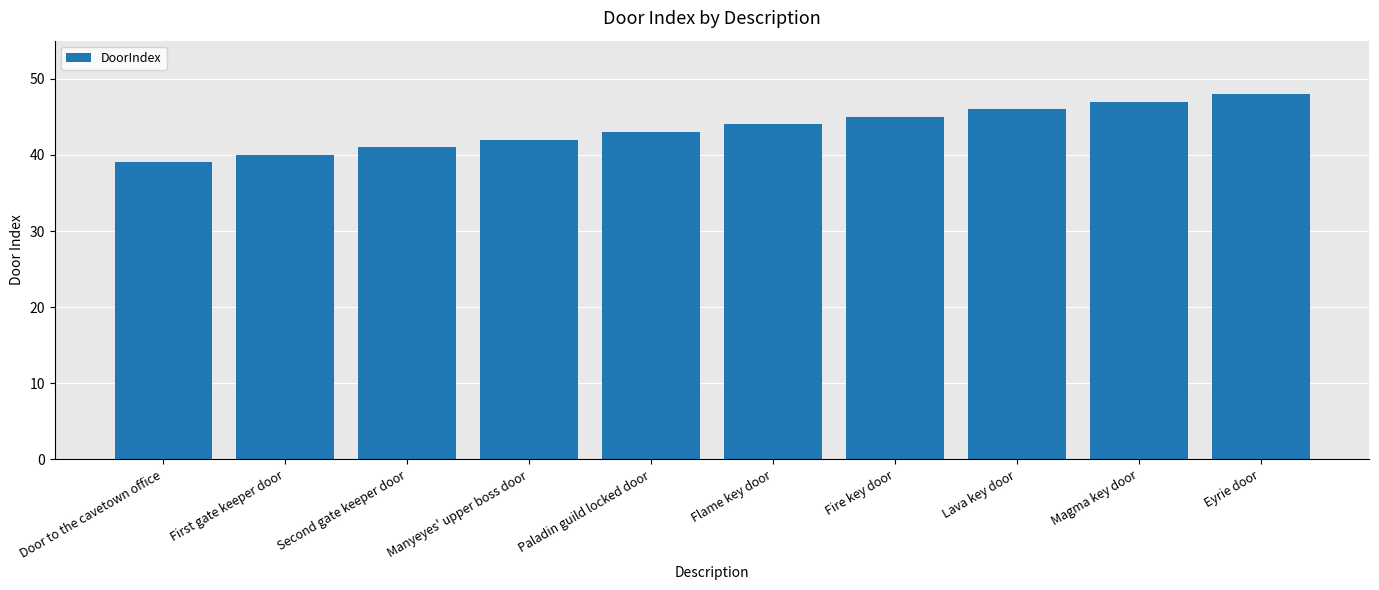

What is the sum of all values?

435